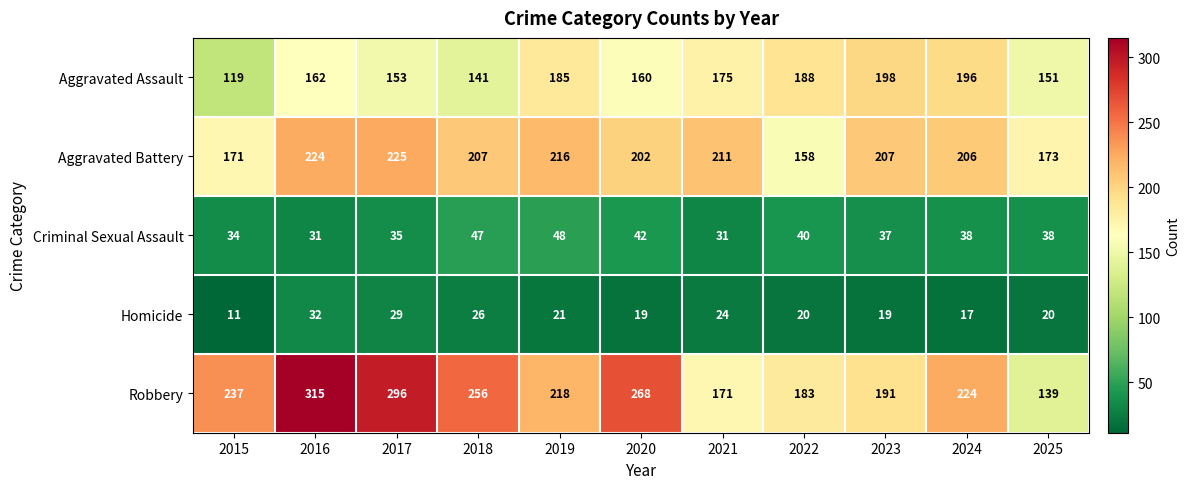

Which category has the highest value across all series?

2016